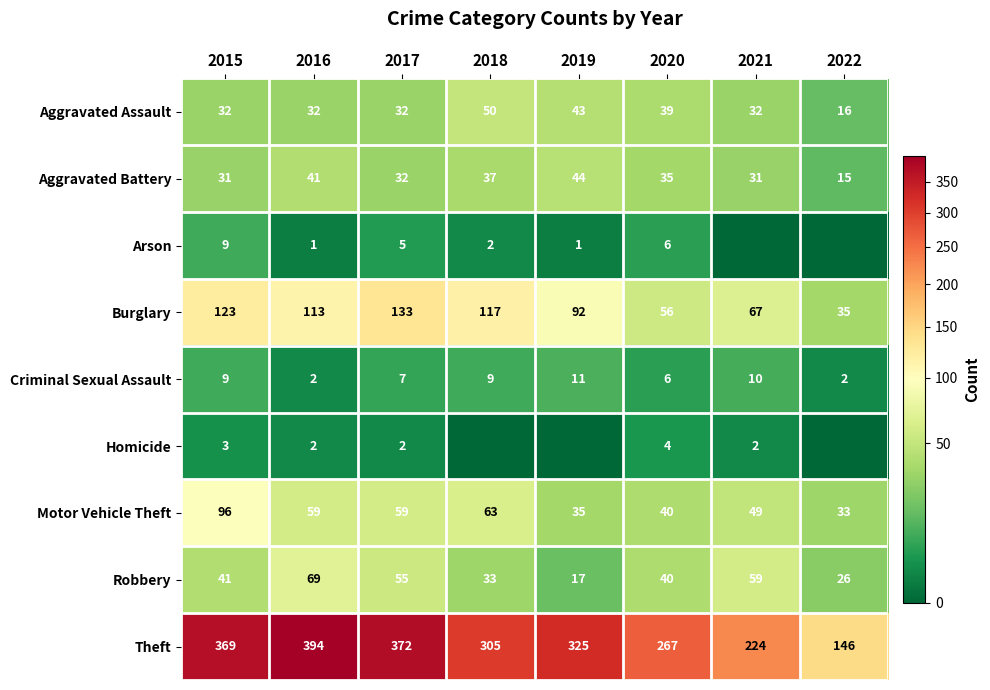

How many data points in Aggravated Battery are less than 35?

4